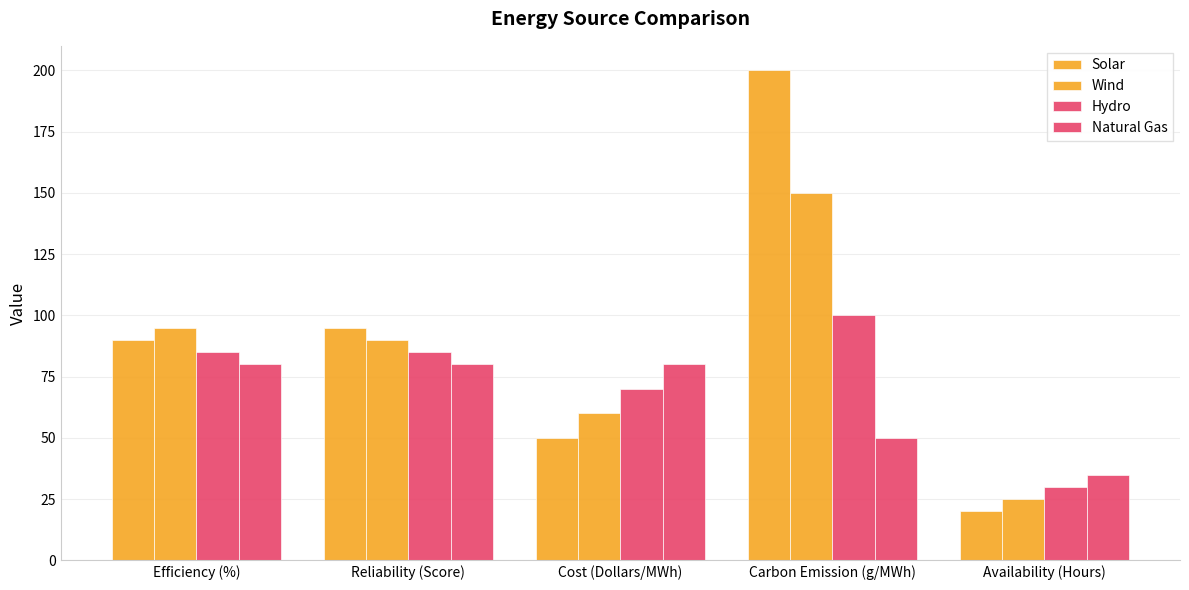

Rank the series by their maximum value, from highest to lowest.

Solar, Wind, Hydro, Natural Gas